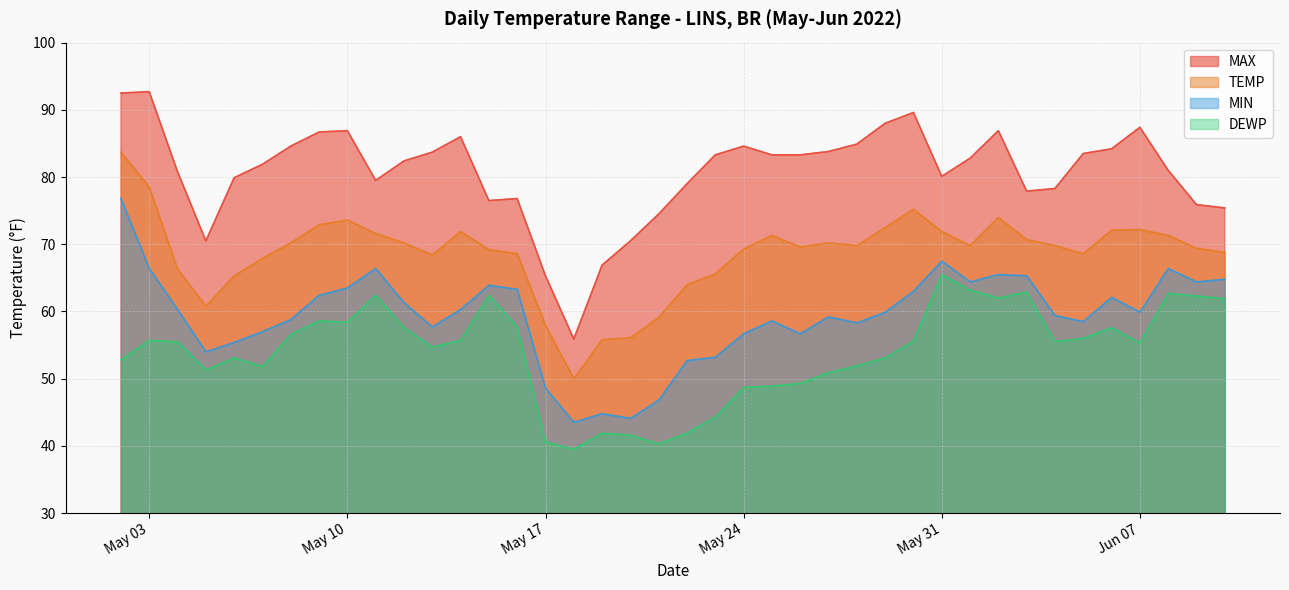

In MAX, how many points are higher than both neighbors (excluding endpoints)?

8